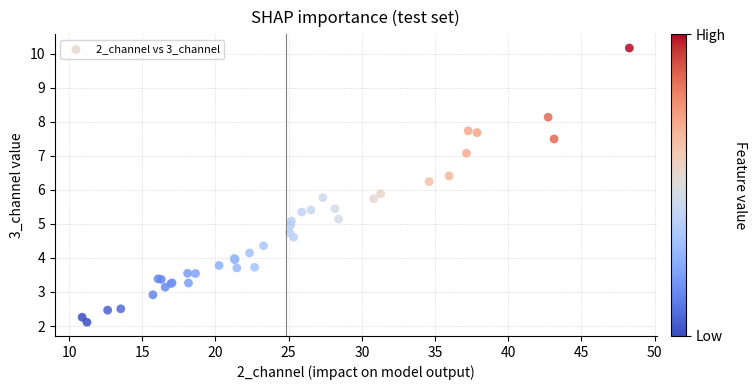

What Y value in the scatter plot is closest to 6?

5.9